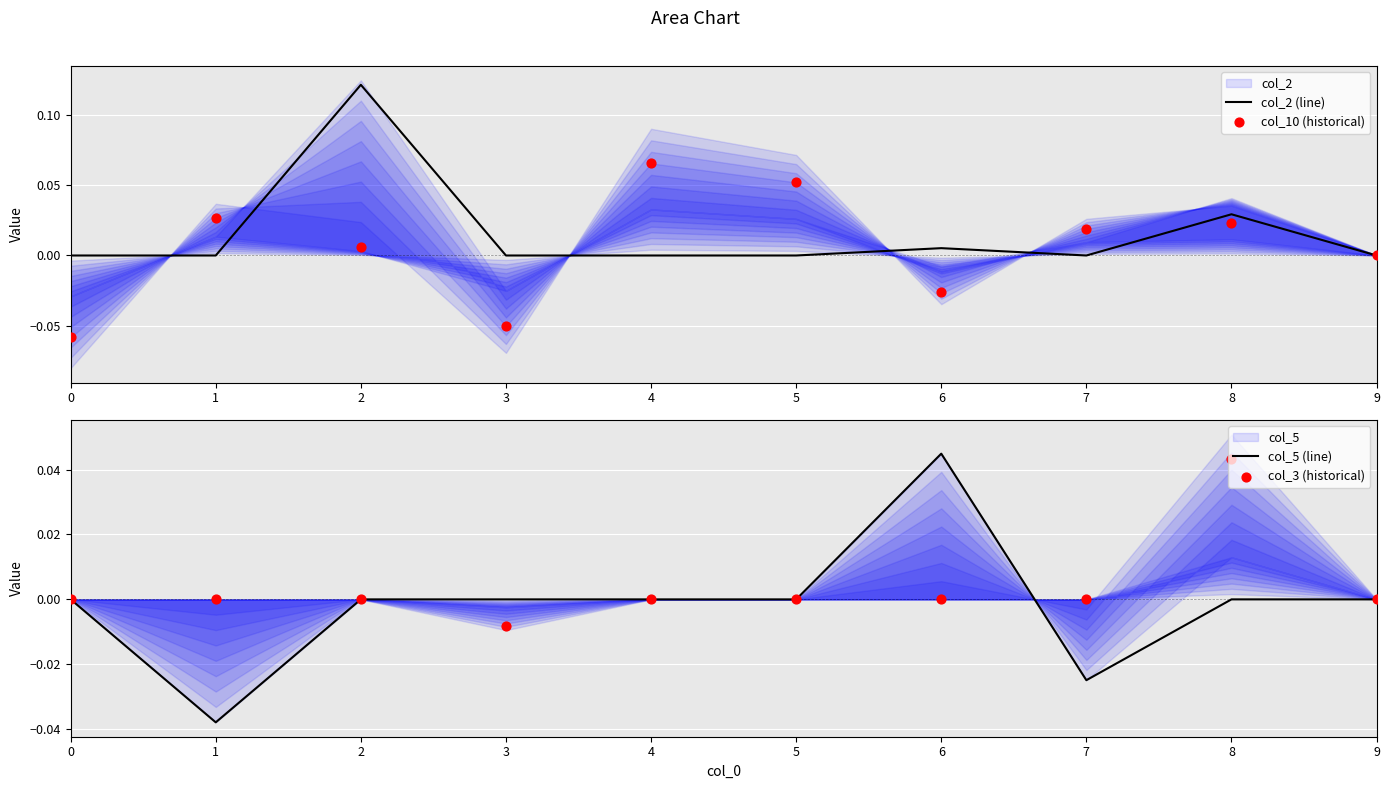

What is the total value across all series at 2?

0.1